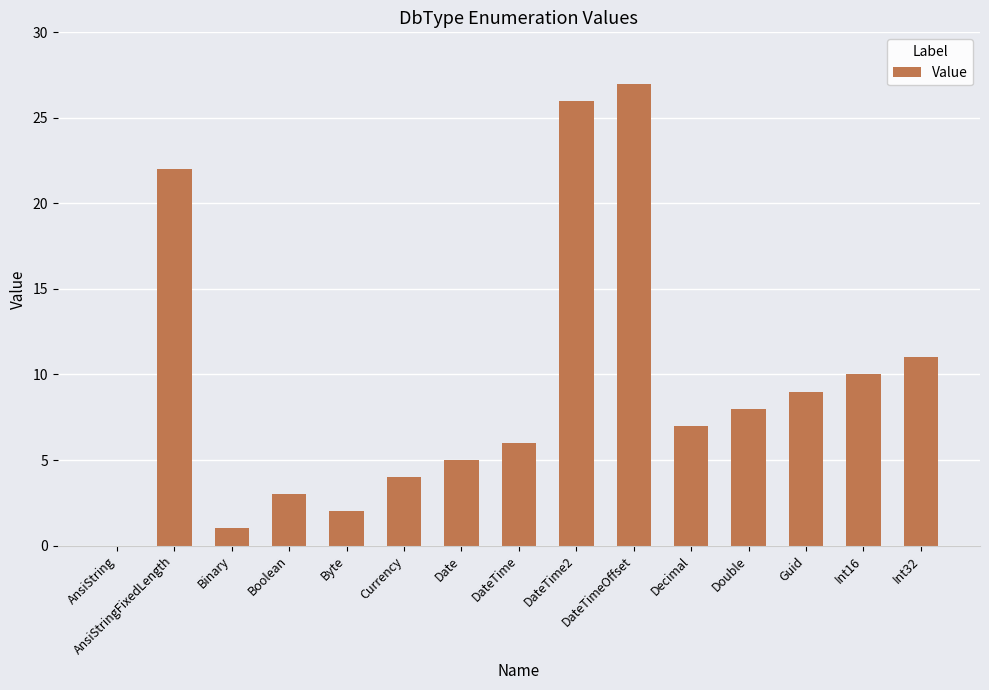

What is the sum of the values at Currency and Guid?

13